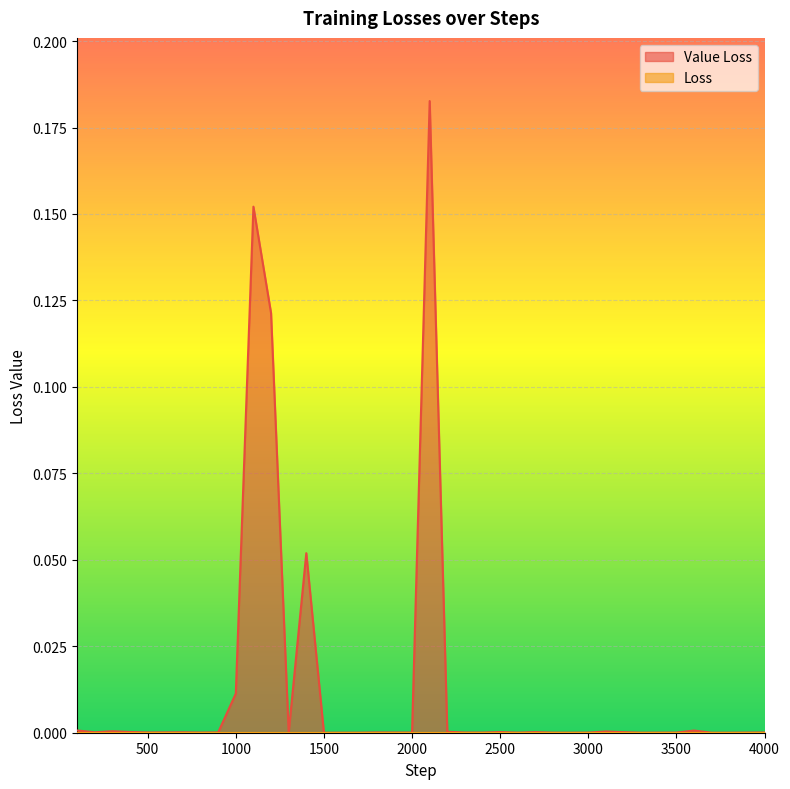

What is the maximum value shown in the chart?

0.2